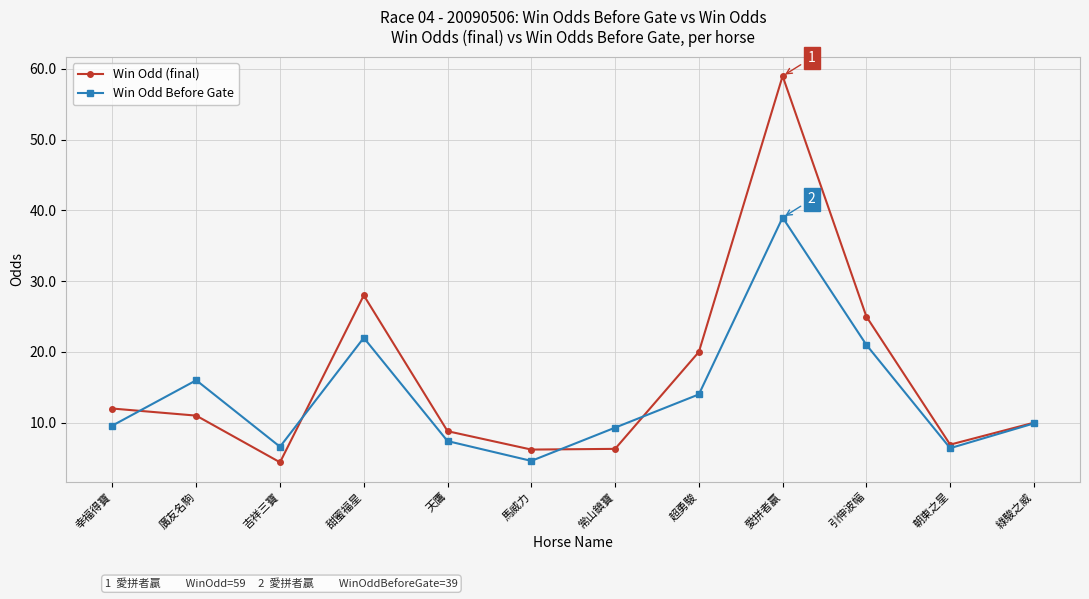

True or false: Win Odd Before Gate has a value of 13.2 at 幸福得寶.

False